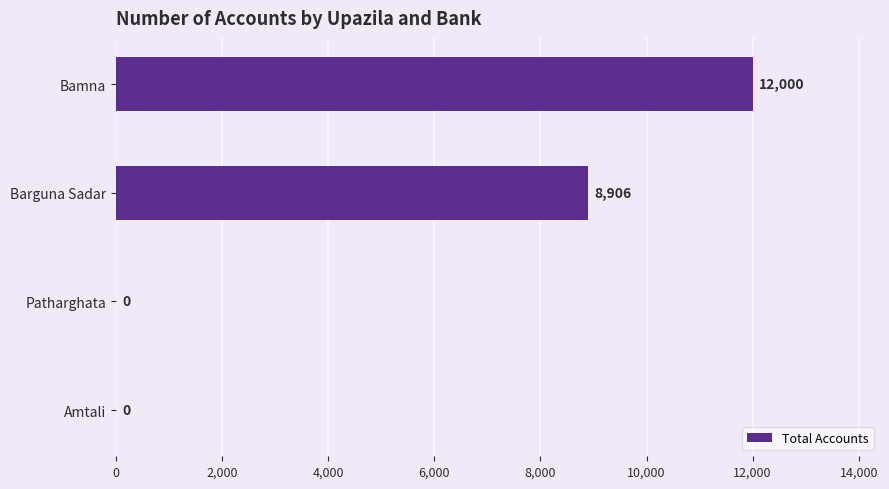

What is the sum of all values?

20906